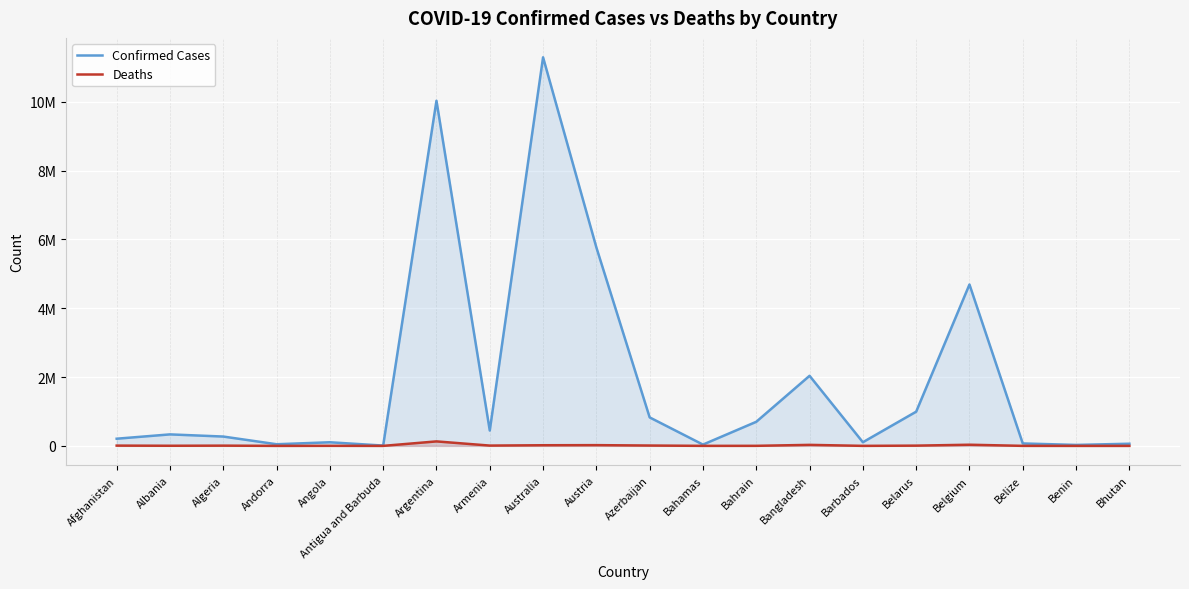

What is the maximum value shown in the chart?

11295446